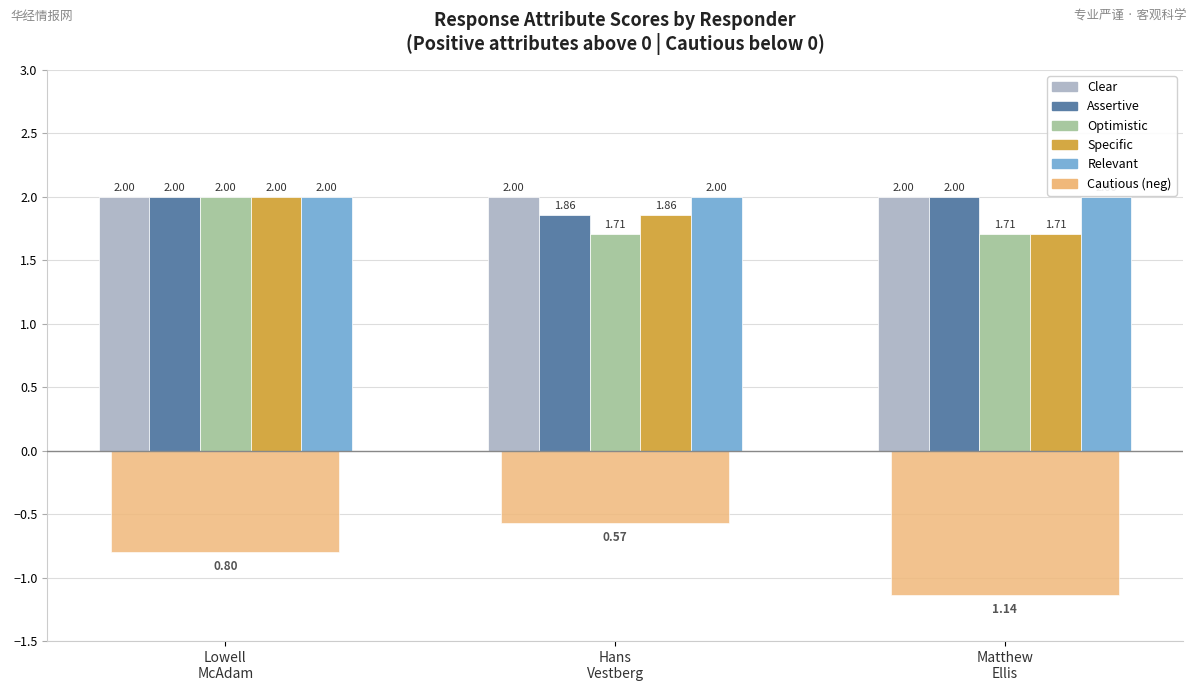

What position from the right is Lowell
McAdam?

3